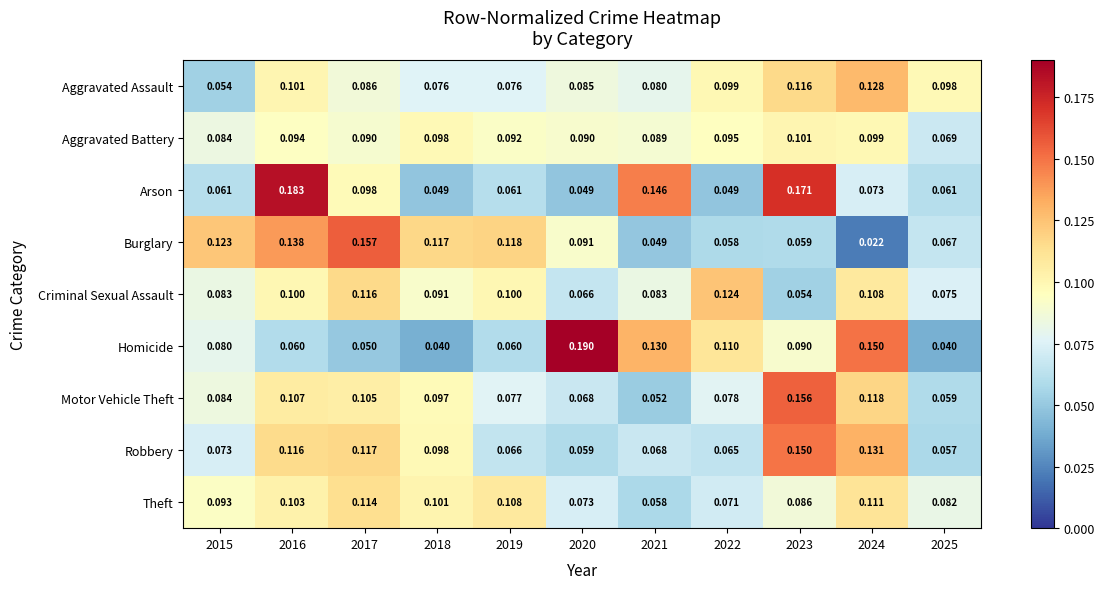

Between 2016 and 2017, which series saw the biggest shift?

Arson